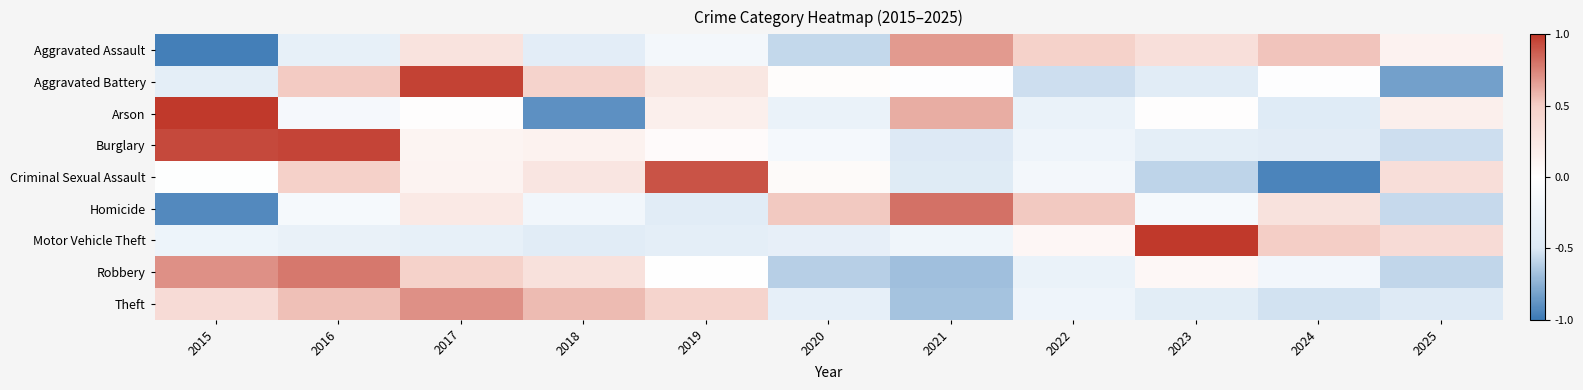

Rank the series by their maximum value, from lowest to highest.

Aggravated Assault, Theft, Robbery, Homicide, Criminal Sexual Assault, Burglary, Aggravated Battery, Arson, Motor Vehicle Theft